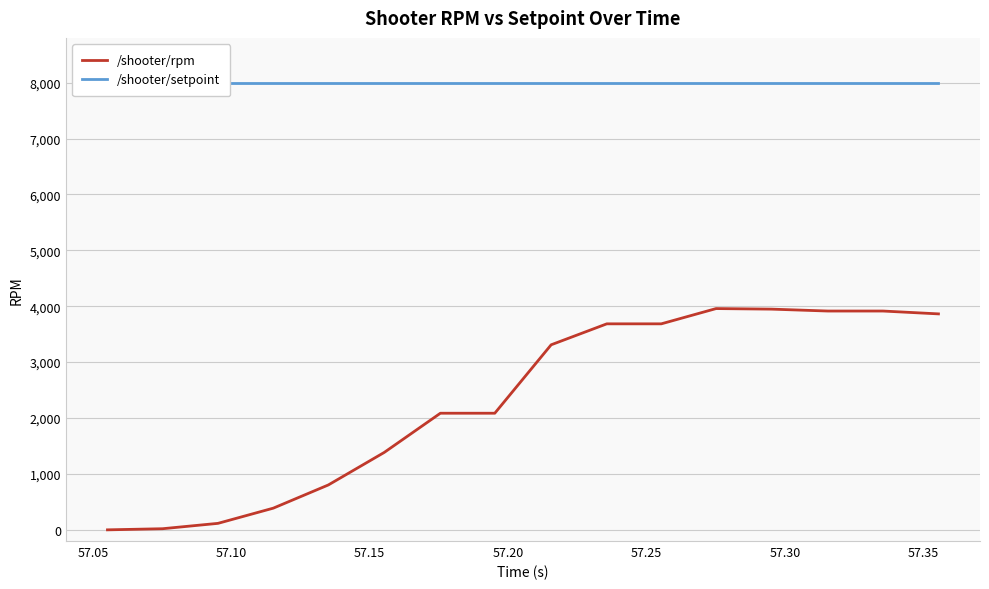

Is the value of /shooter/setpoint at 9 greater than the value of /shooter/rpm at 57.00?

Yes